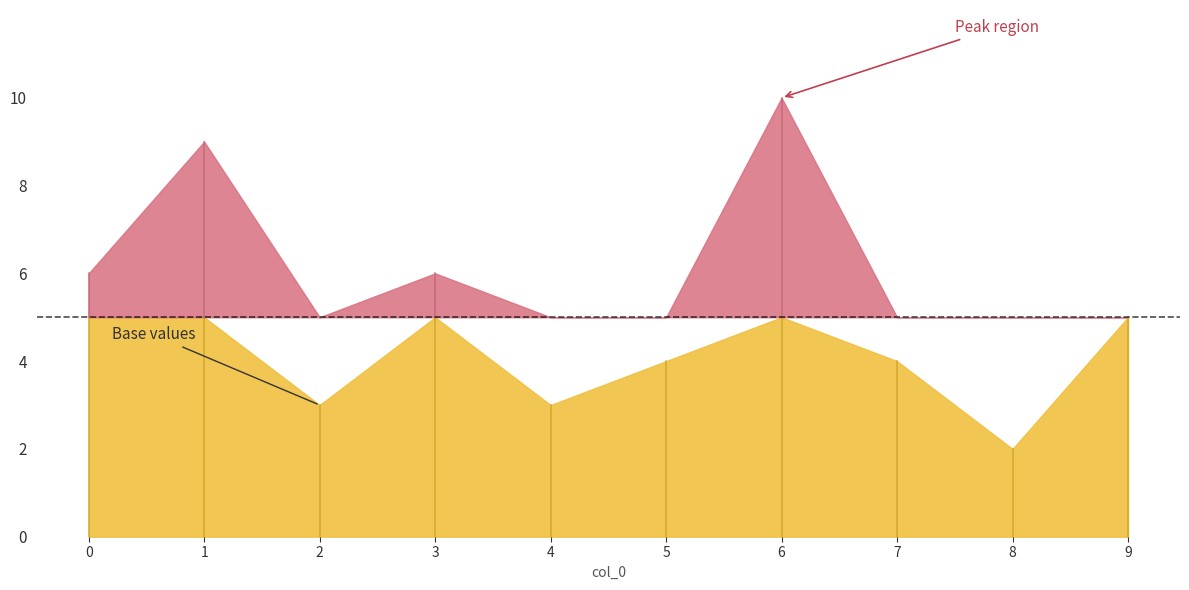

What is the value of the 4th point from the left?

6